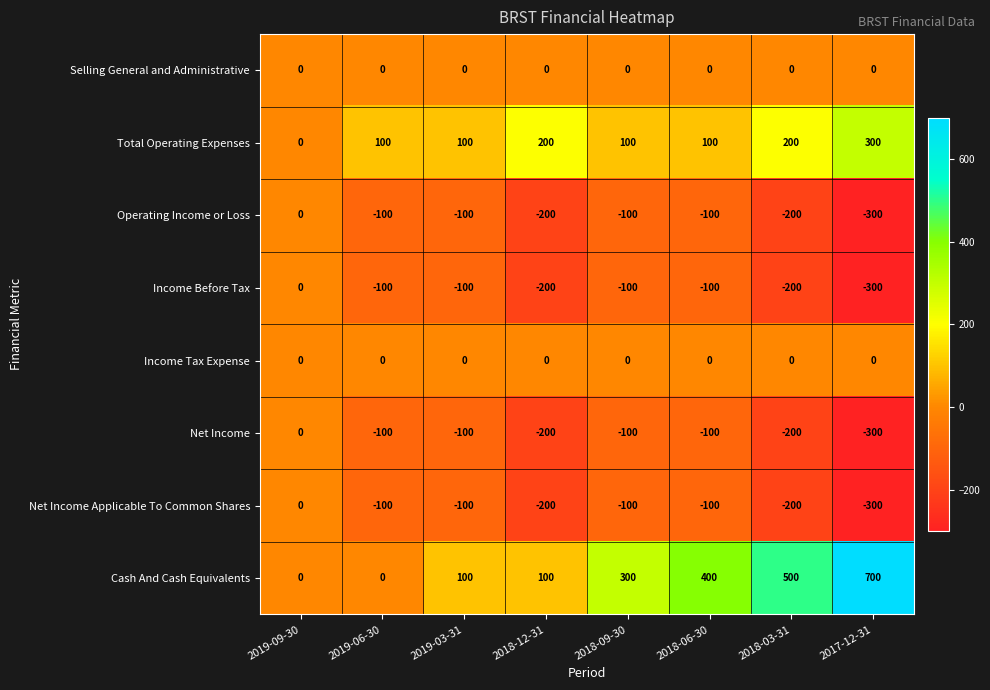

The value of Operating Income or Loss at 2019-09-30 is -140. True or false?

False